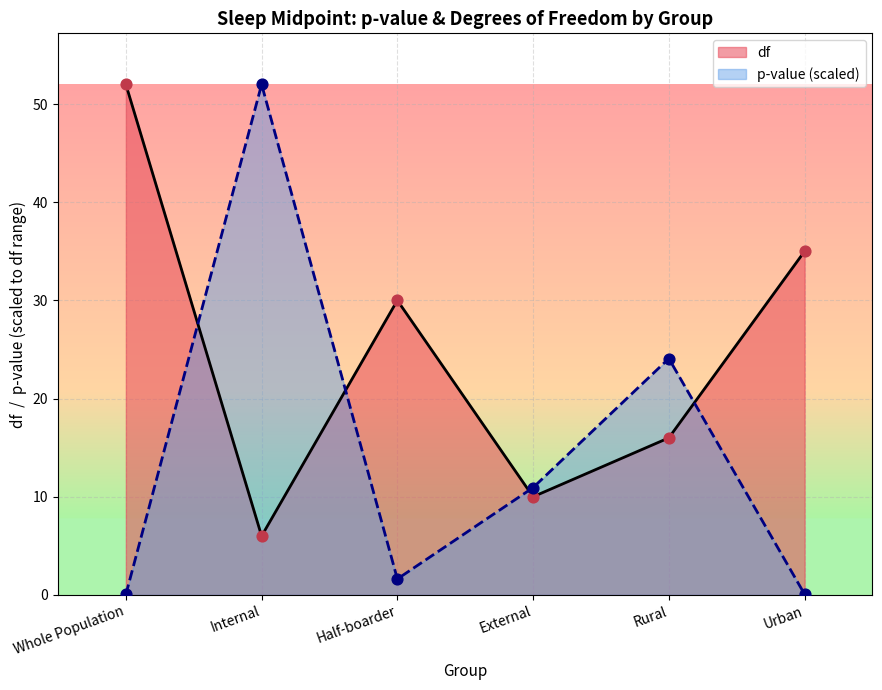

Is the value of df at Whole Population greater than the value of p-value (scaled) at Urban?

Yes